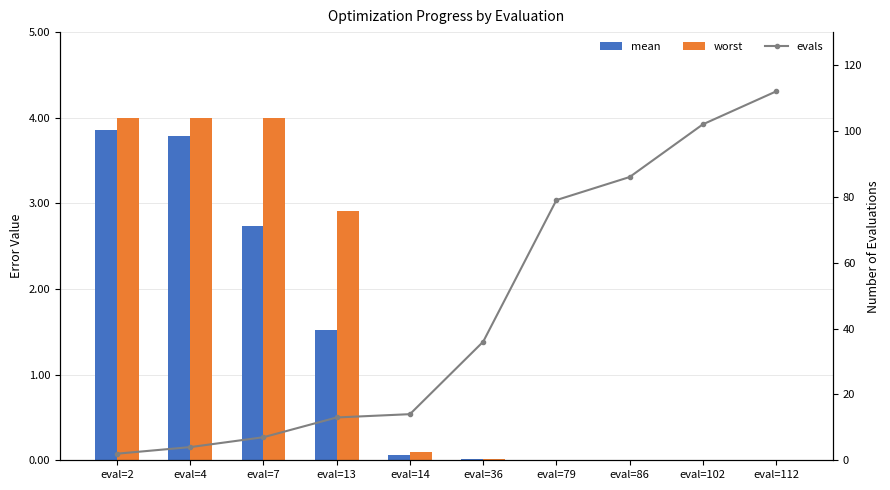

True or false: worst has a value of 0.0 at eval=86.

True